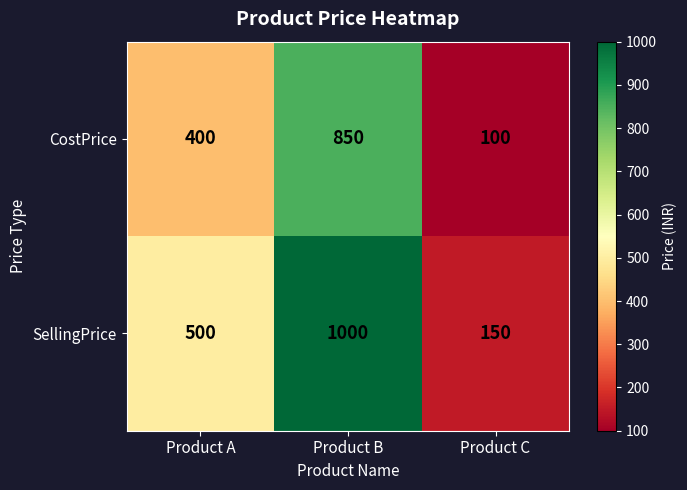

Which series has the largest range (max minus min)?

SellingPrice